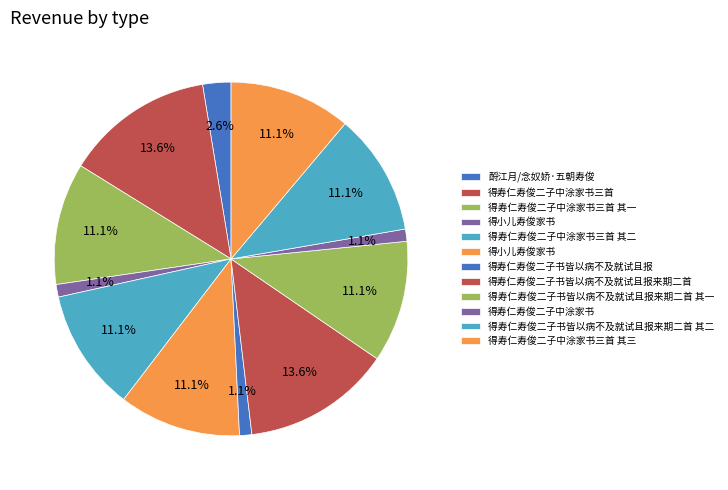

Which category has the smallest portion of the pie?

得寿仁寿俊二子中涂家书